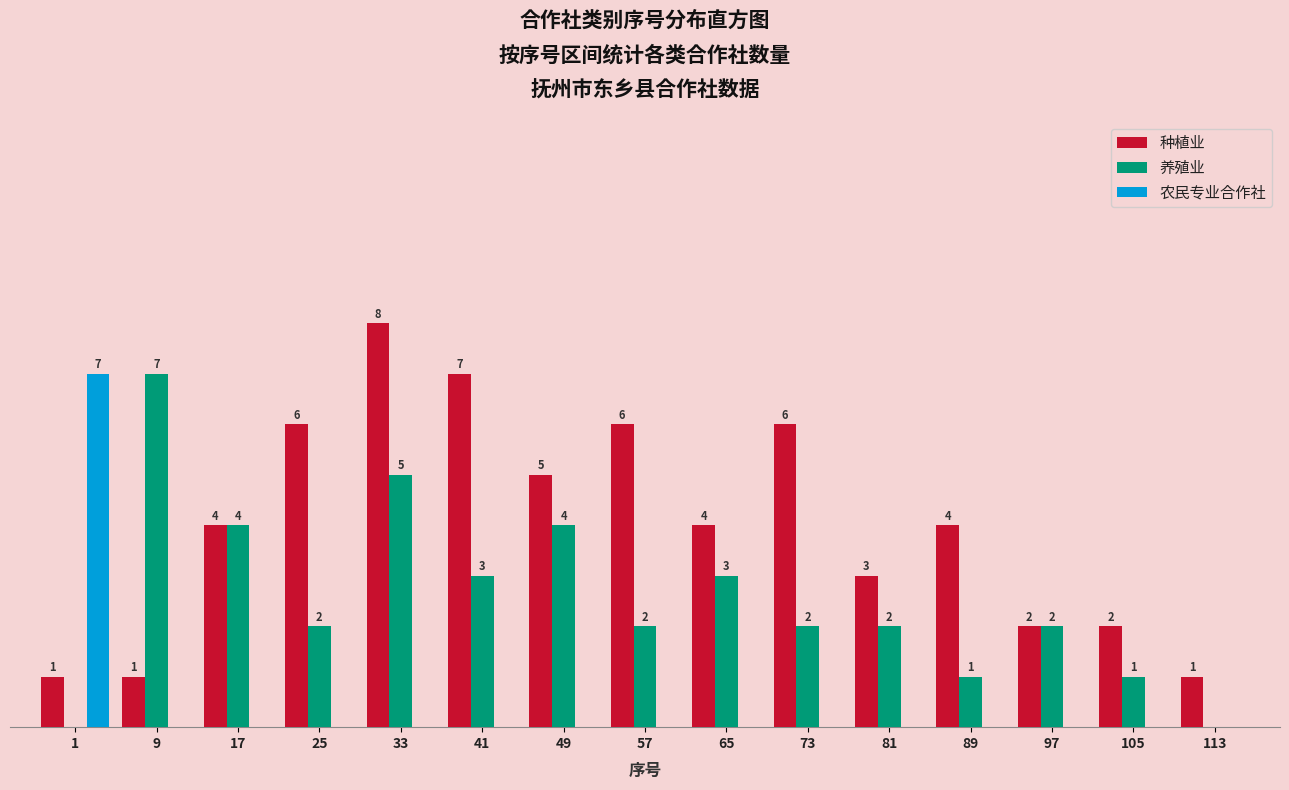

Between 81 and 97, which series saw the biggest shift?

种植业